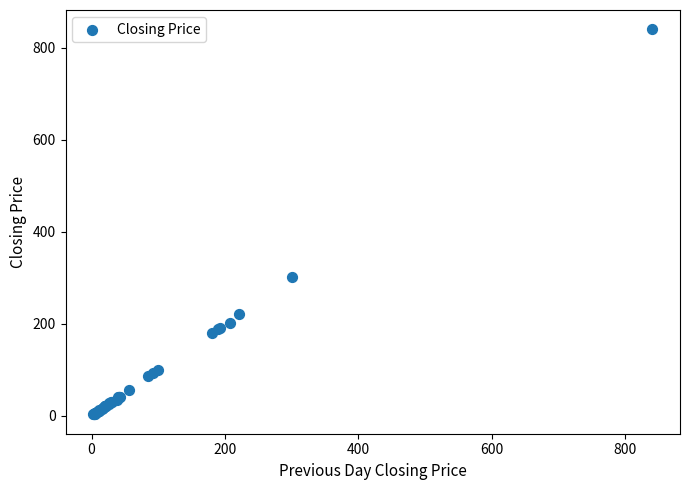

What Y value in the scatter plot is closest to 421?

301.0